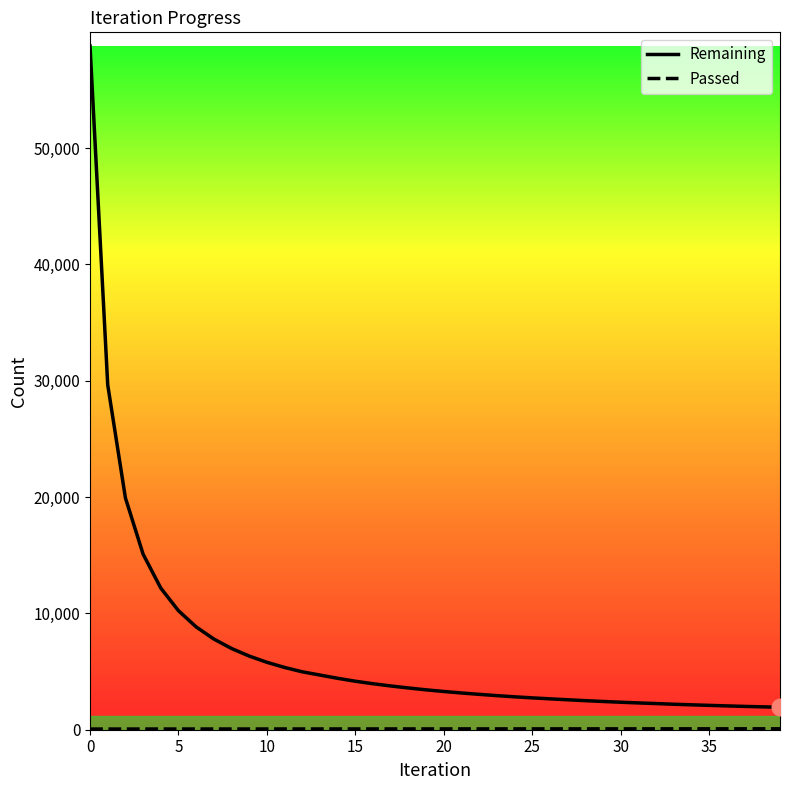

What is the difference between the maximum and minimum values in the Remaining series?

56842